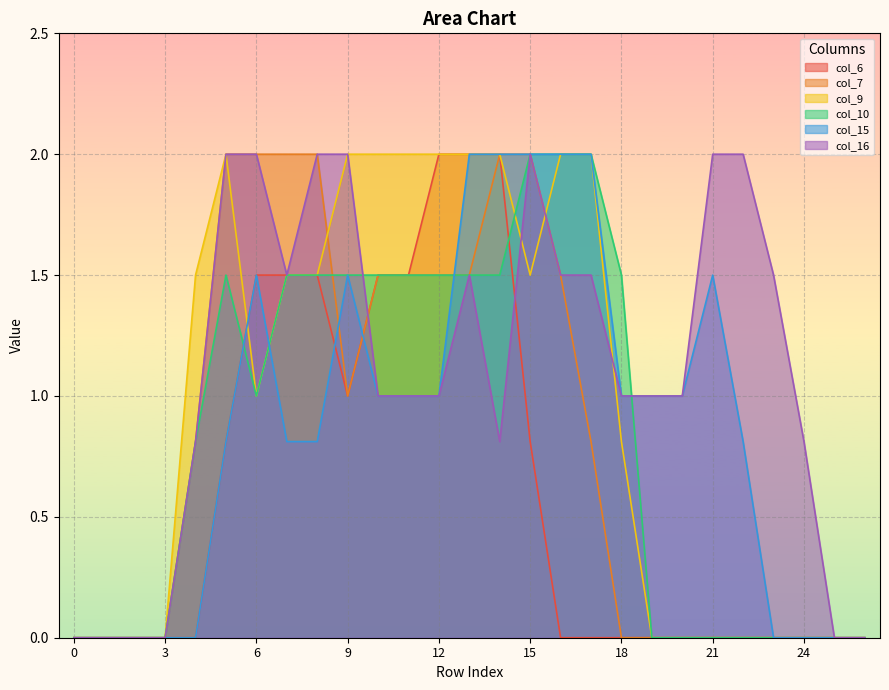

What is the value of the col_9 point at the 14th from the left?

2.0